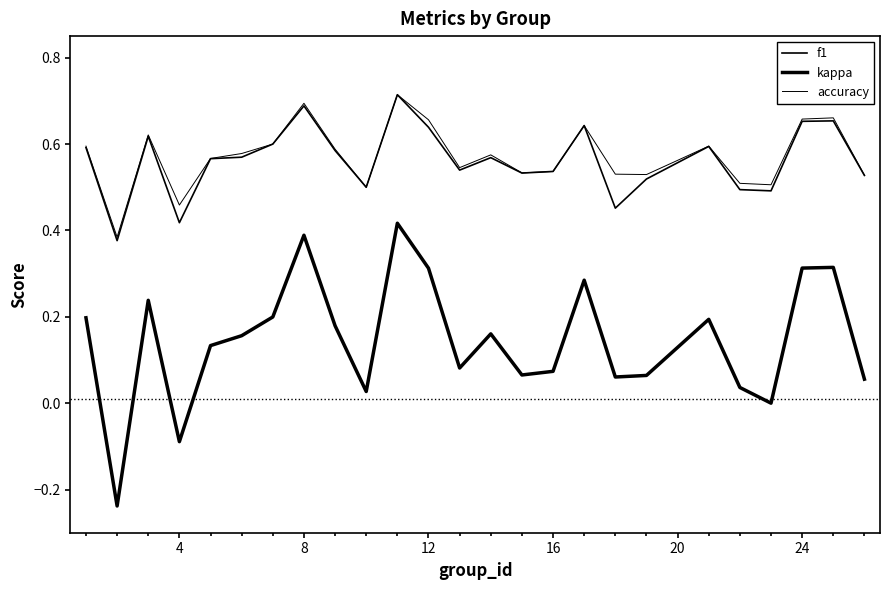

True or false: accuracy and kappa cross at least once.

False